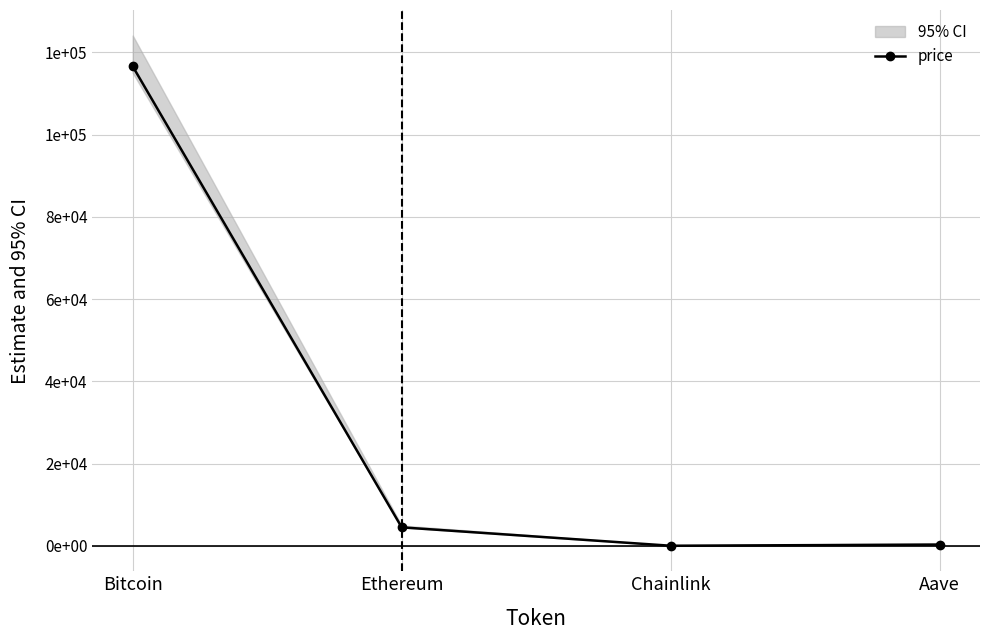

What is the change in value from Ethereum to Aave?

-4196.5